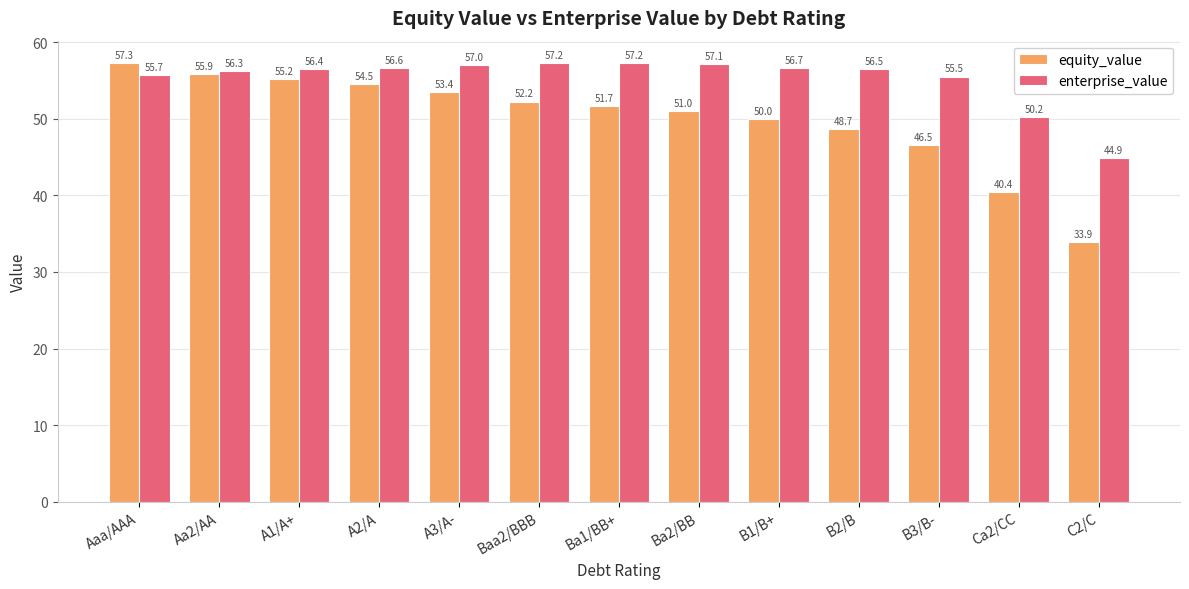

The value of equity_value at A2/A is 84.5. True or false?

False